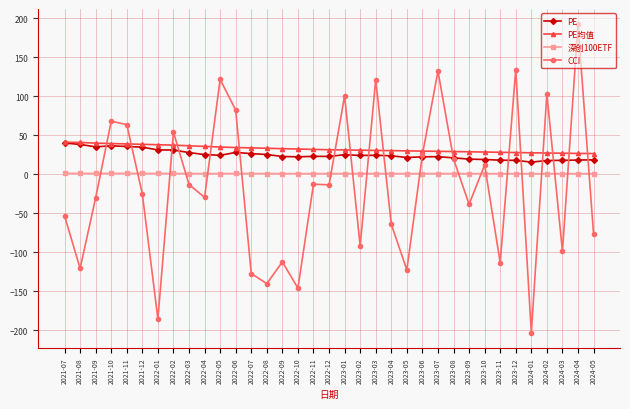

True or false: PE and CCI intersect in this chart.

True